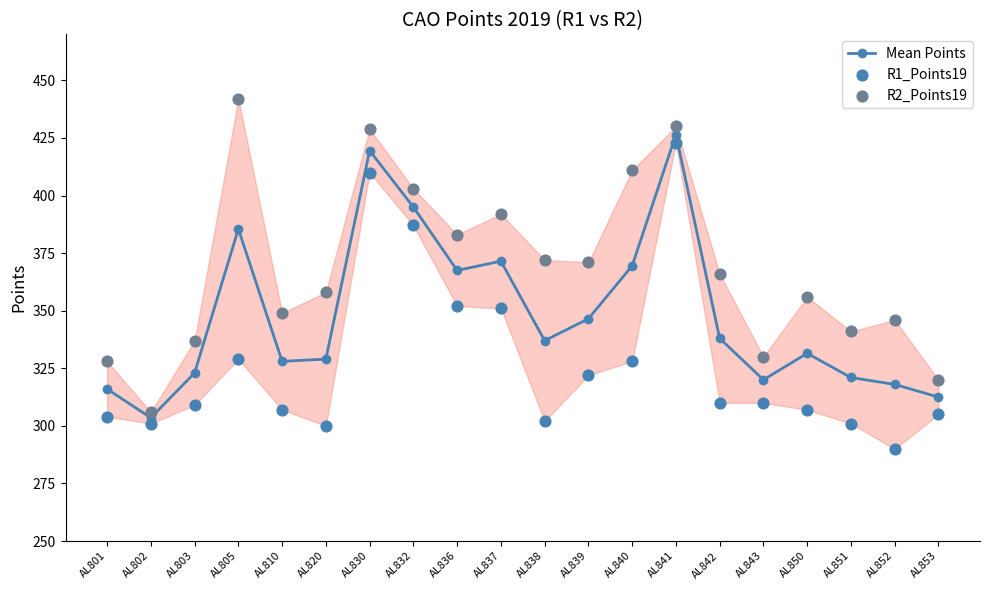

What are all the series names shown in the legend?

Mean Points, R1_Points19, R2_Points19